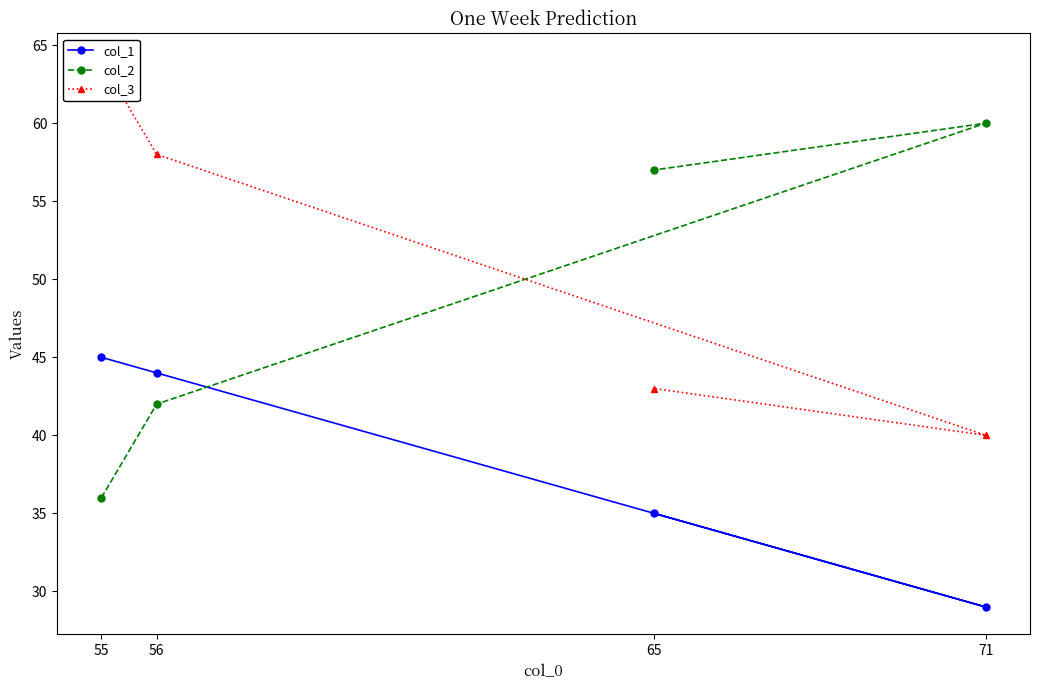

List the labels in order of col_2 value, largest first.

71, 65, 56, 55